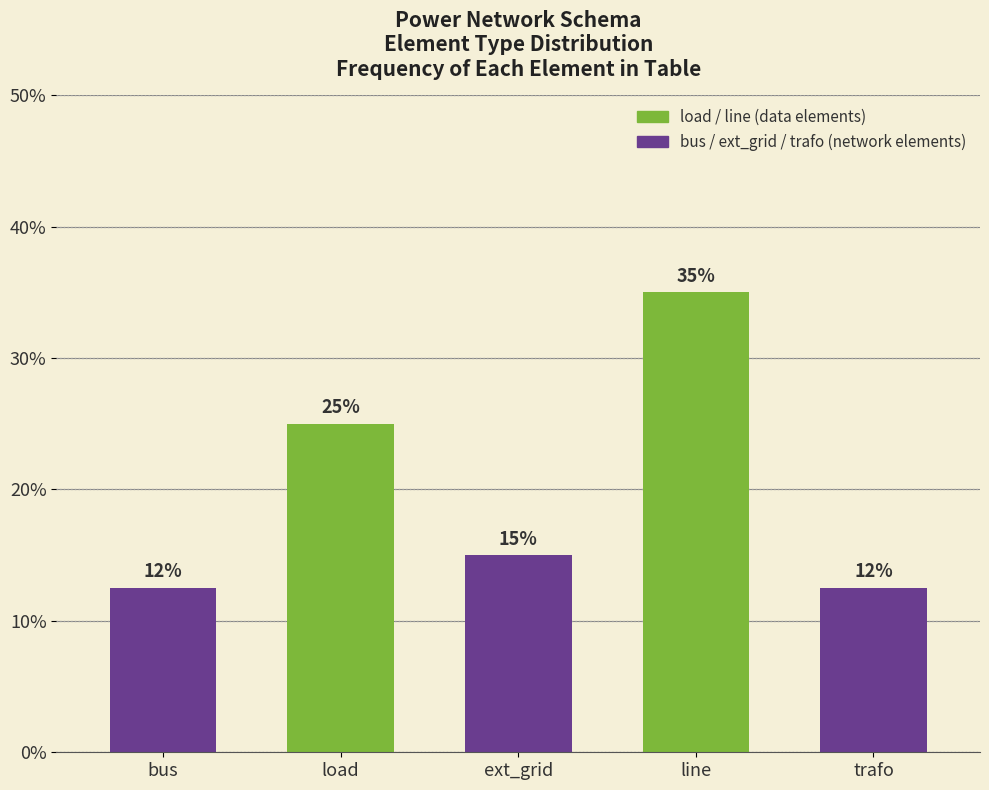

What is the ratio of the value at trafo to the value at load?

0.5